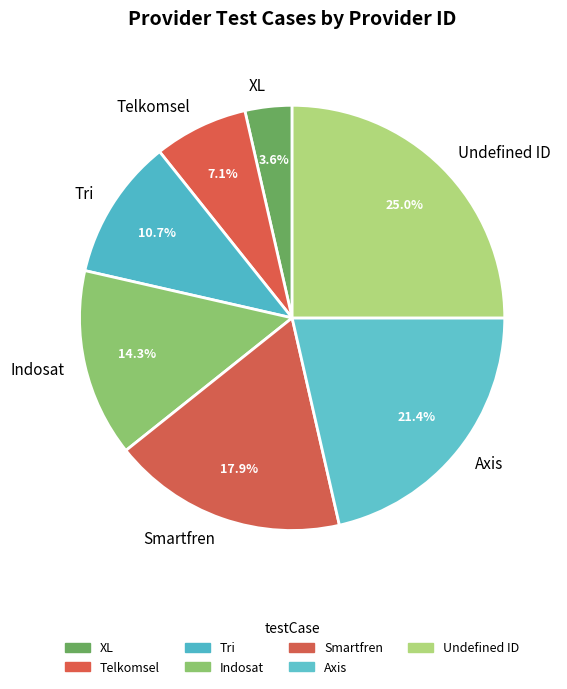

Is it true that Telkomsel is 7% of the pie?

True